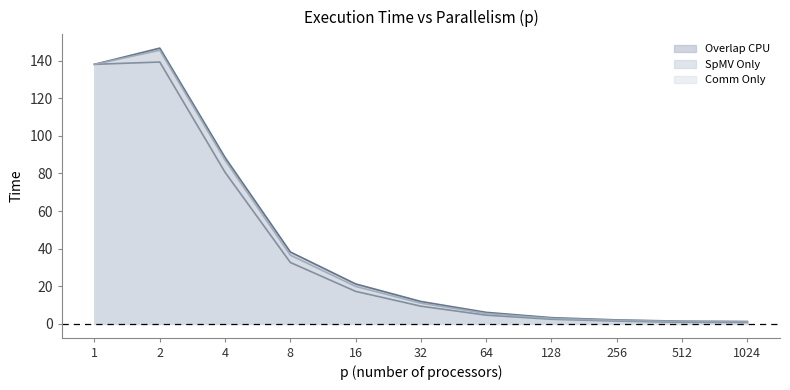

True or false: Comm Only has more than 2 points higher than both neighbors.

False